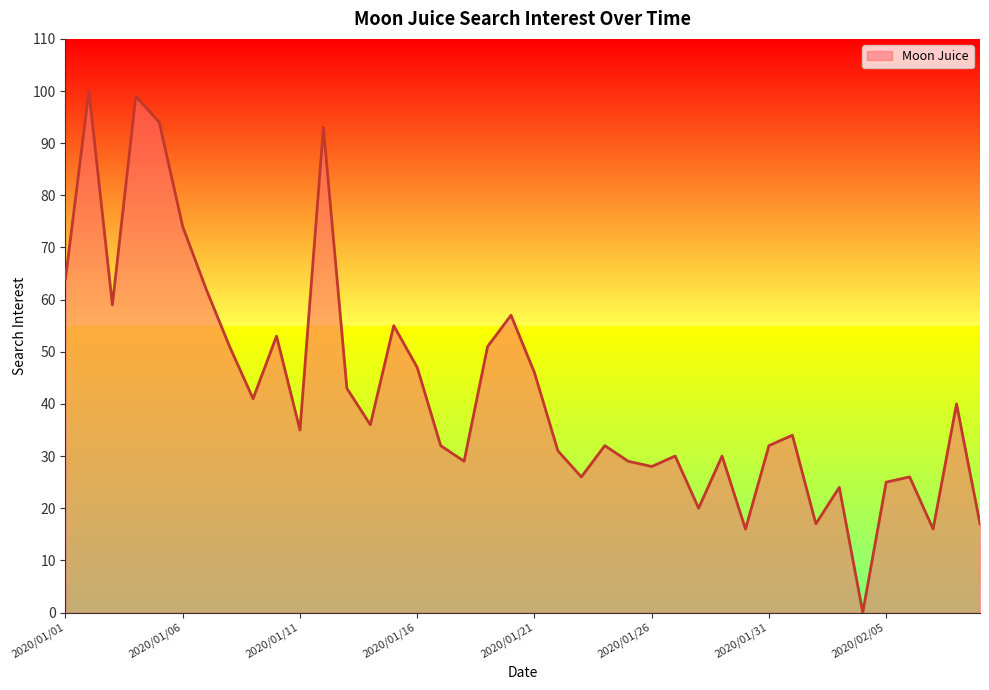

What is the difference between the maximum and minimum values?

100